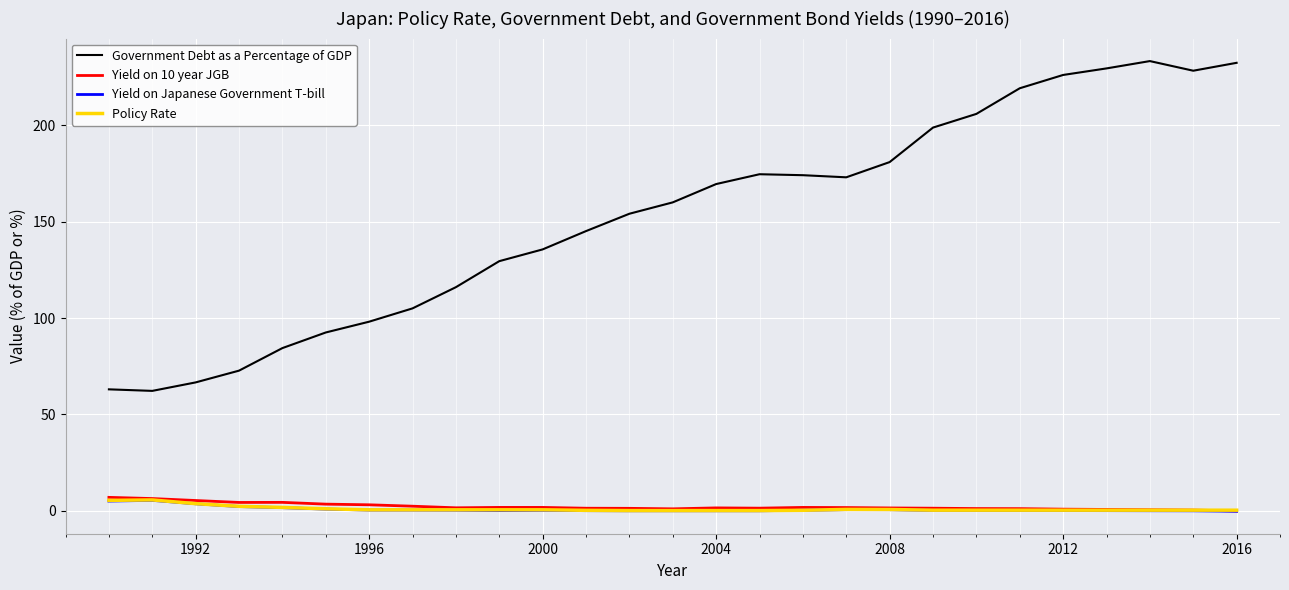

How many categories are shown in the chart?

27